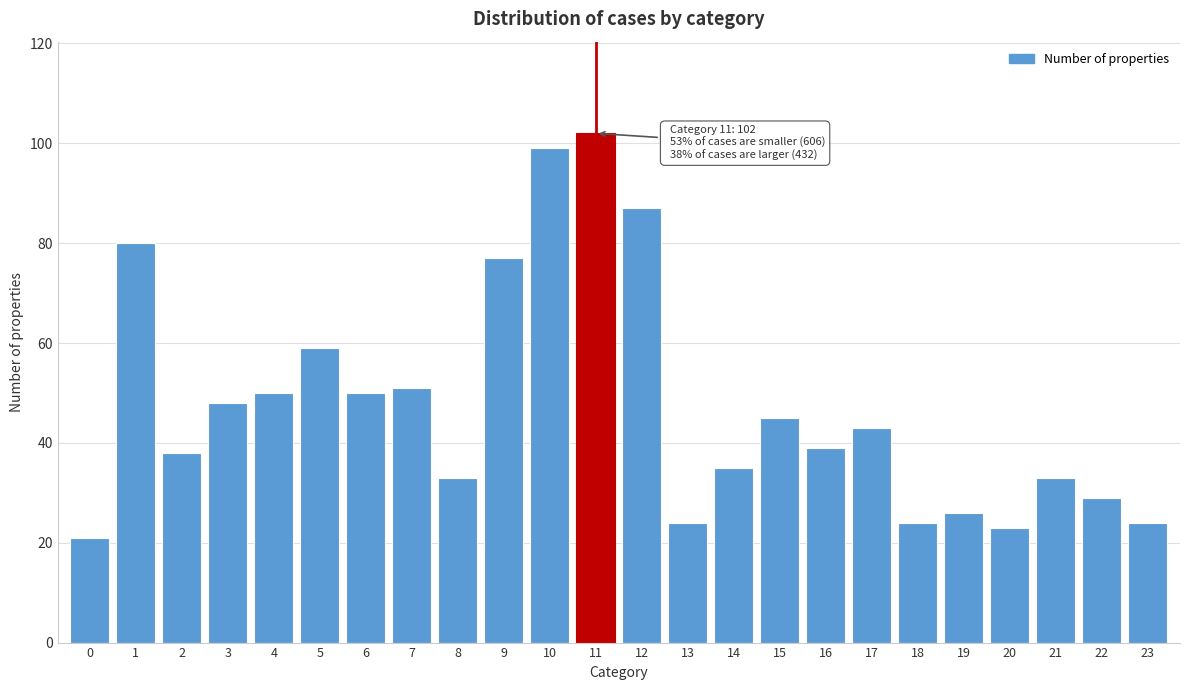

Reading left to right, extract all data points from this chart.

0=21	1=80	2=38	3=48	4=50	5=59	6=50	7=51	8=33	9=77	10=99	11=102	12=87	13=24	14=35	15=45	16=39	17=43	18=24	19=26	20=23	21=33	22=29	23=24